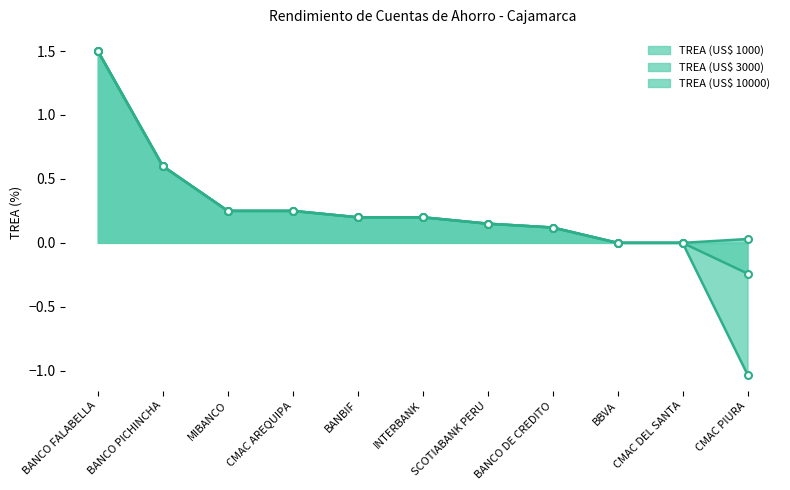

What position from the left is INTERBANK?

6